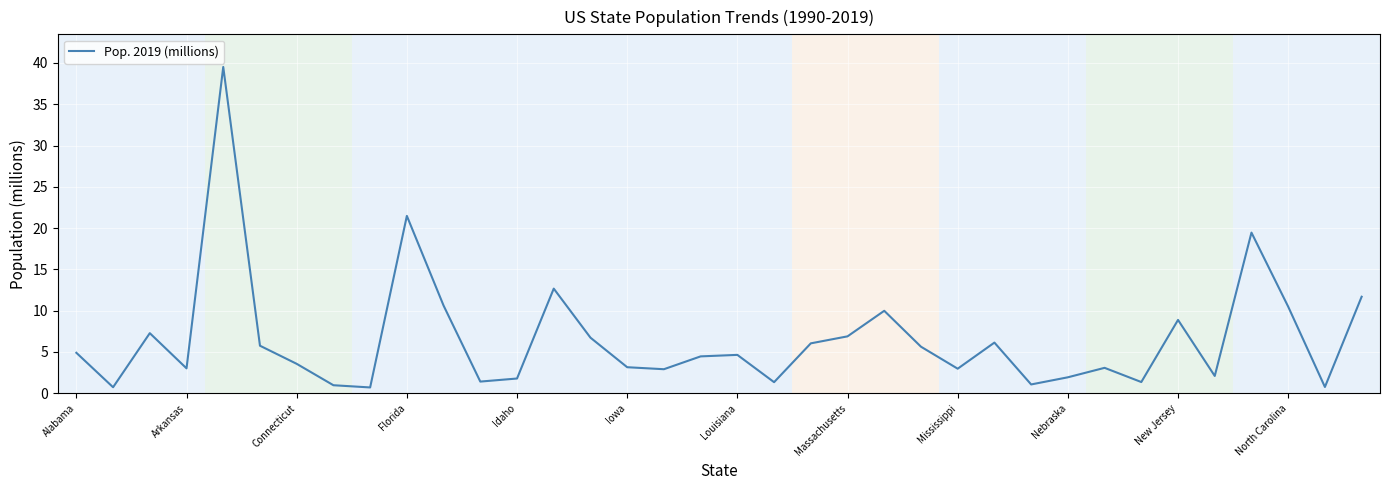

What is the difference between the maximum and minimum values?

38.8